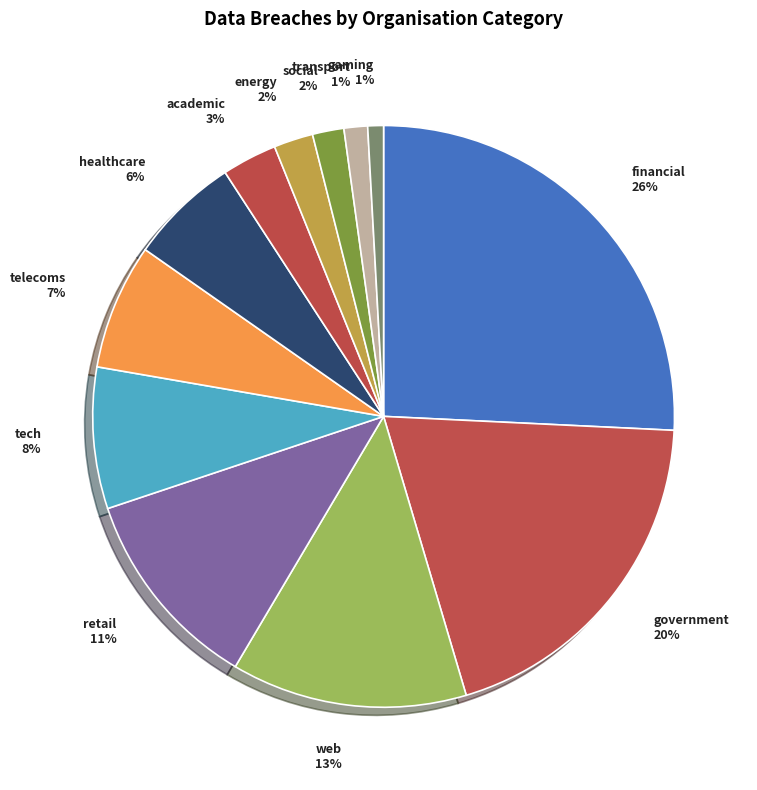

Do tech and transport together represent more than half of the pie?

No